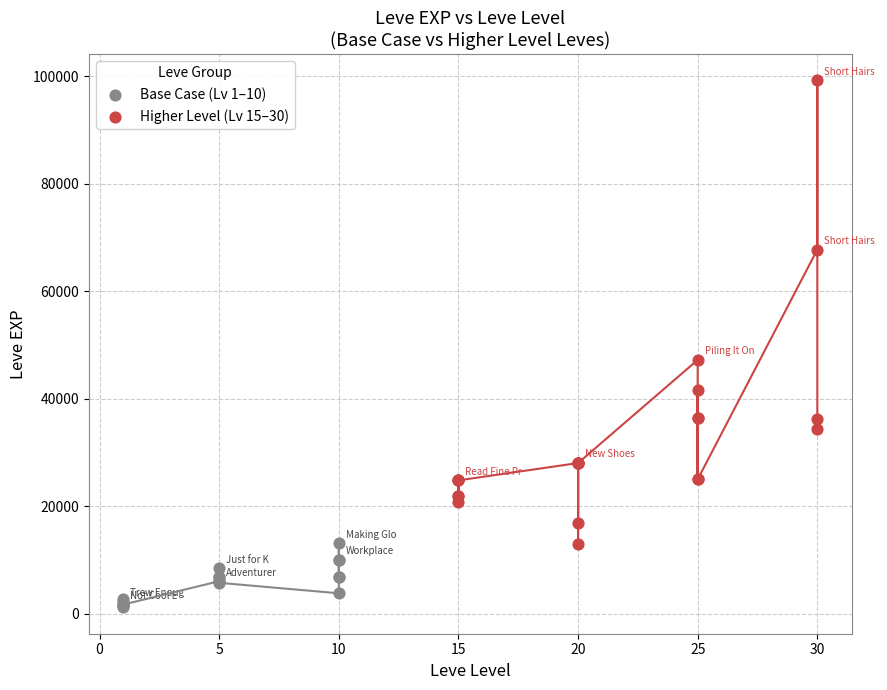

Which series contains the highest Y value?

Higher Level (Lv 15–30)